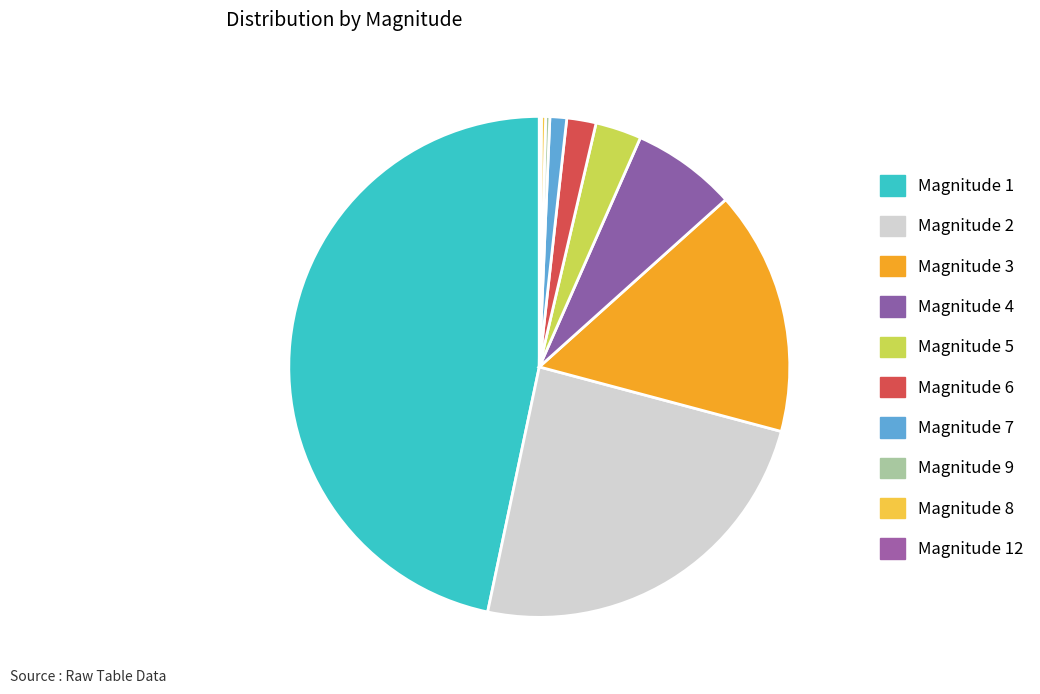

Count the number of slices in the pie.

10